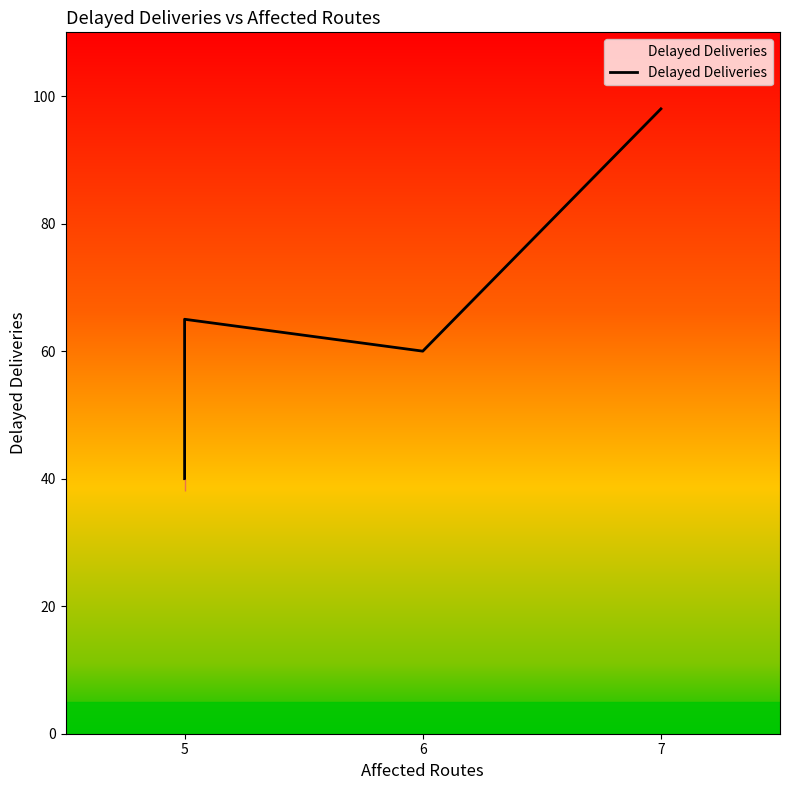

True or false: the data shows 39 at 7.

False